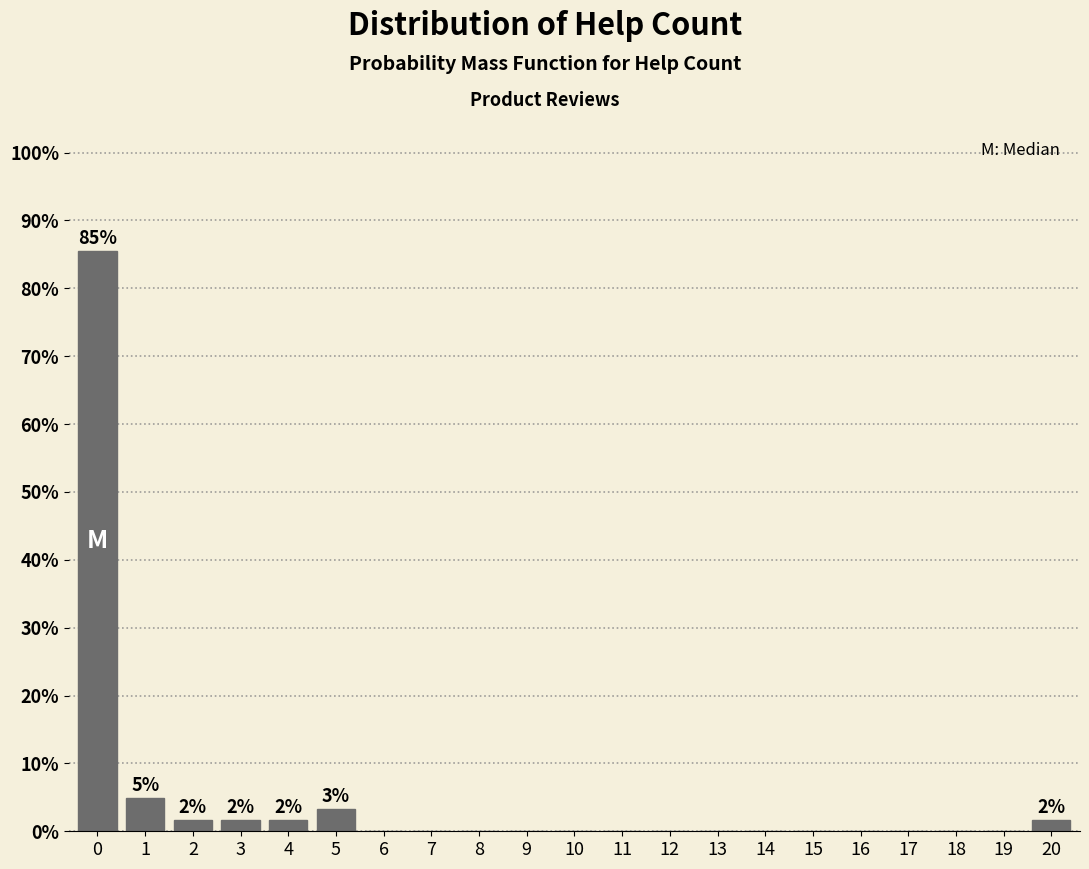

Which range on the x-axis has the tallest bar?

-0.5 to 0.5